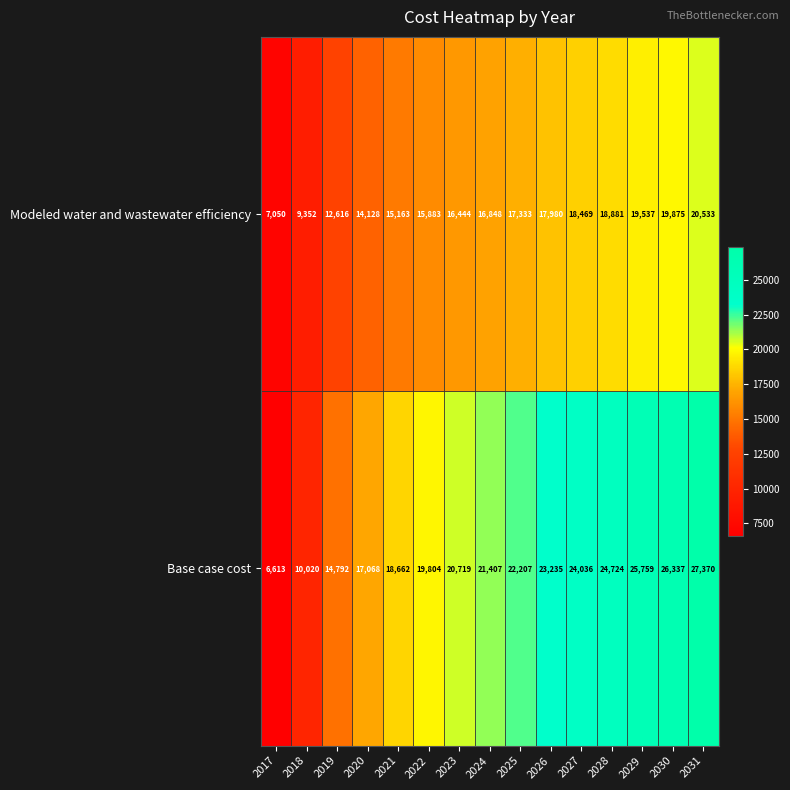

At which category is the sum across all series the highest?

2031